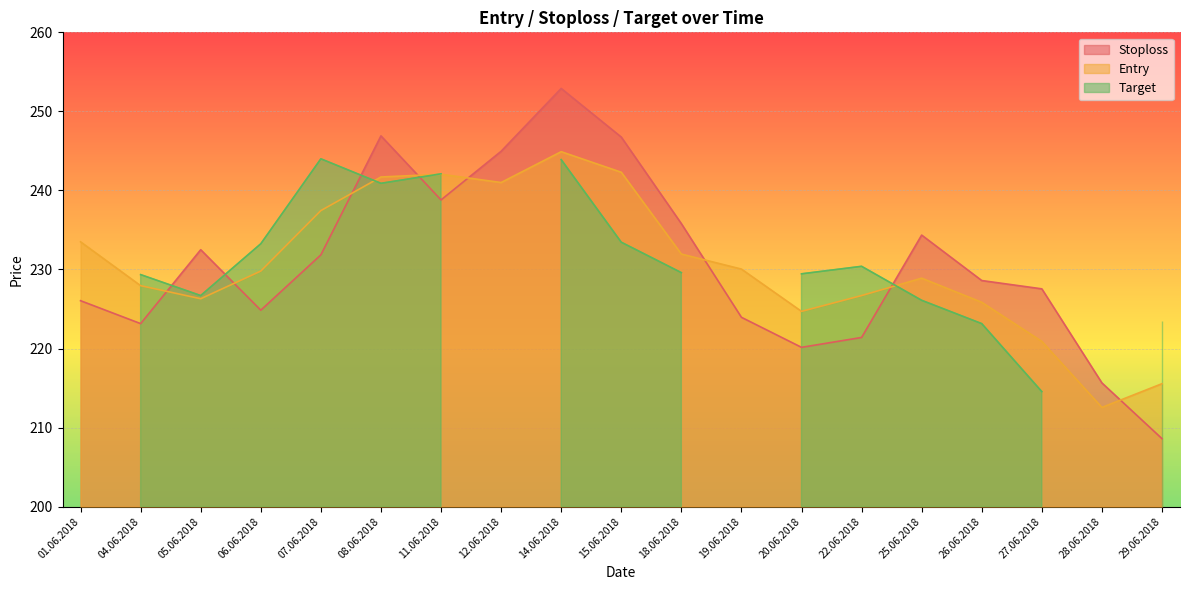

How many interior local peaks does the Entry series have?

3